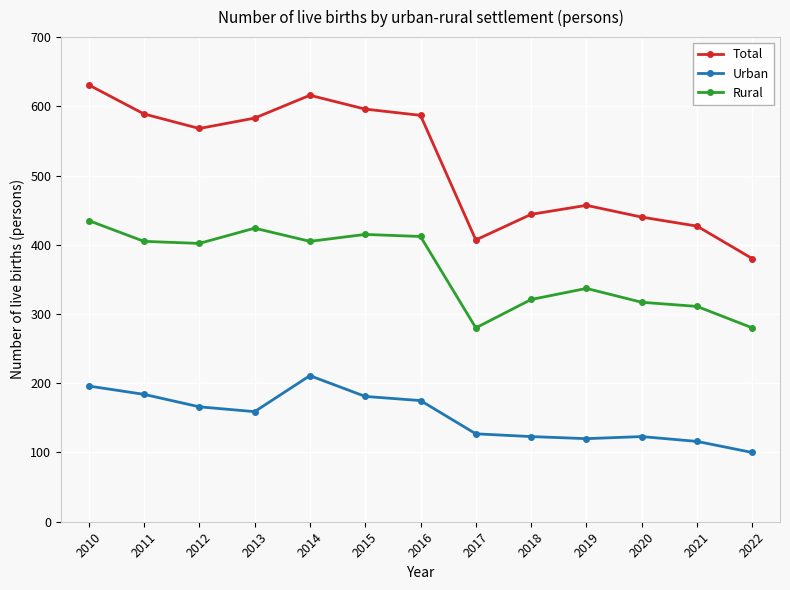

What is the sum of all Rural values?

4744